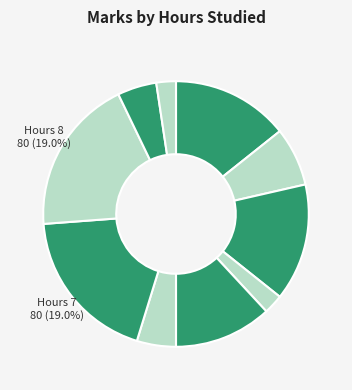

Count the number of slices in the pie.

10